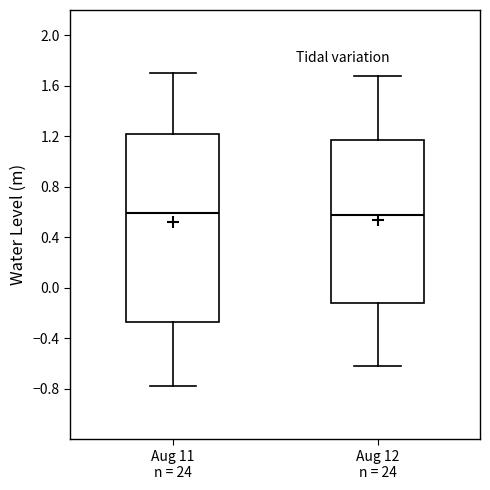

Where is the upper edge of the box for Aug 12 n = 24 on the y-axis? The values are not printed on the chart, so give them approximately, as read against the axis.

1.15